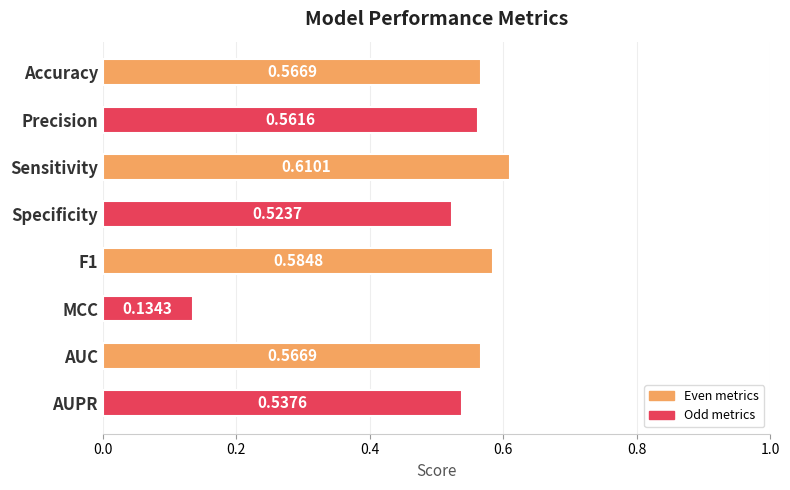

What is the label of the 6th bar from the top?

MCC